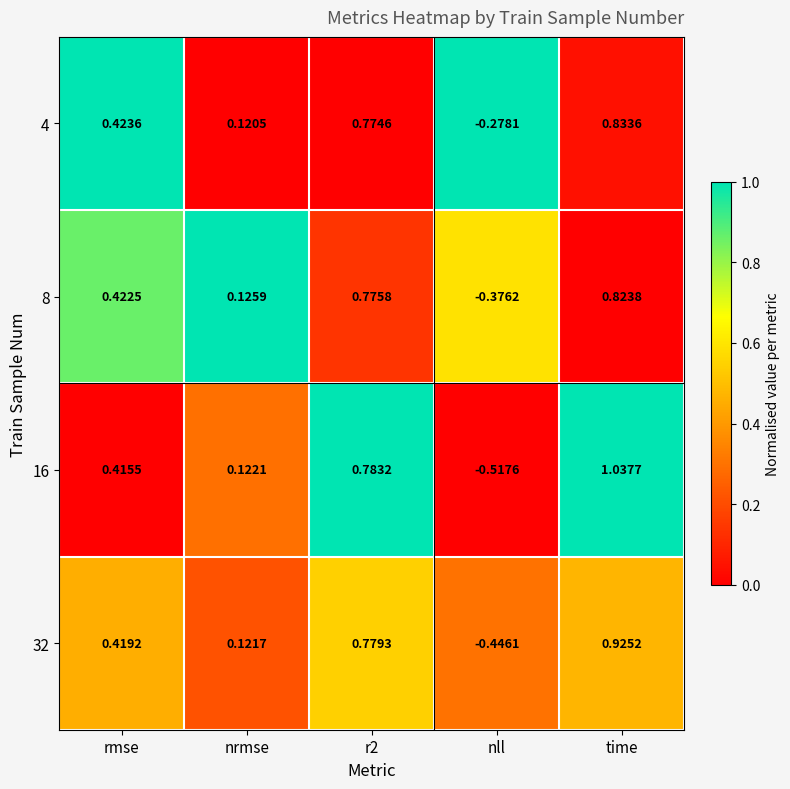

At which category is the sum across all series the highest?

time